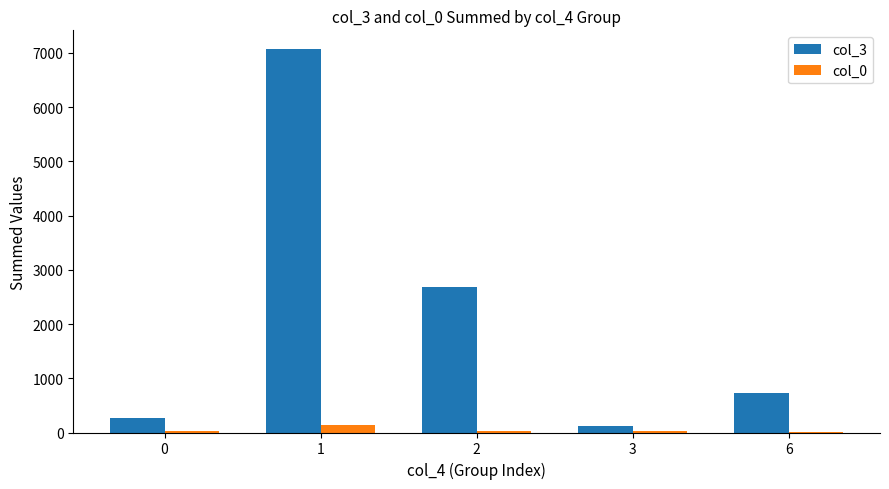

What is the total value across all series at 0?

297